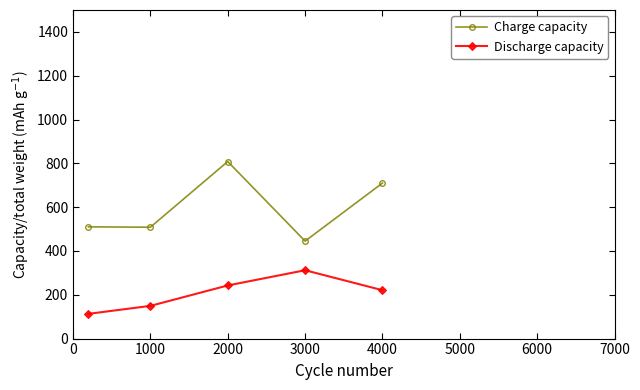

What is the greatest value displayed?

808.3